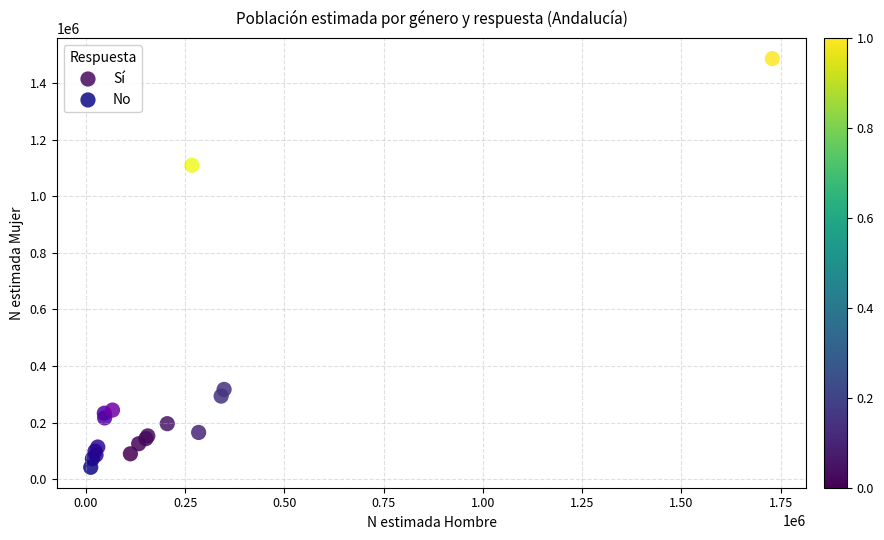

Which series reaches the maximum Y coordinate?

Sí